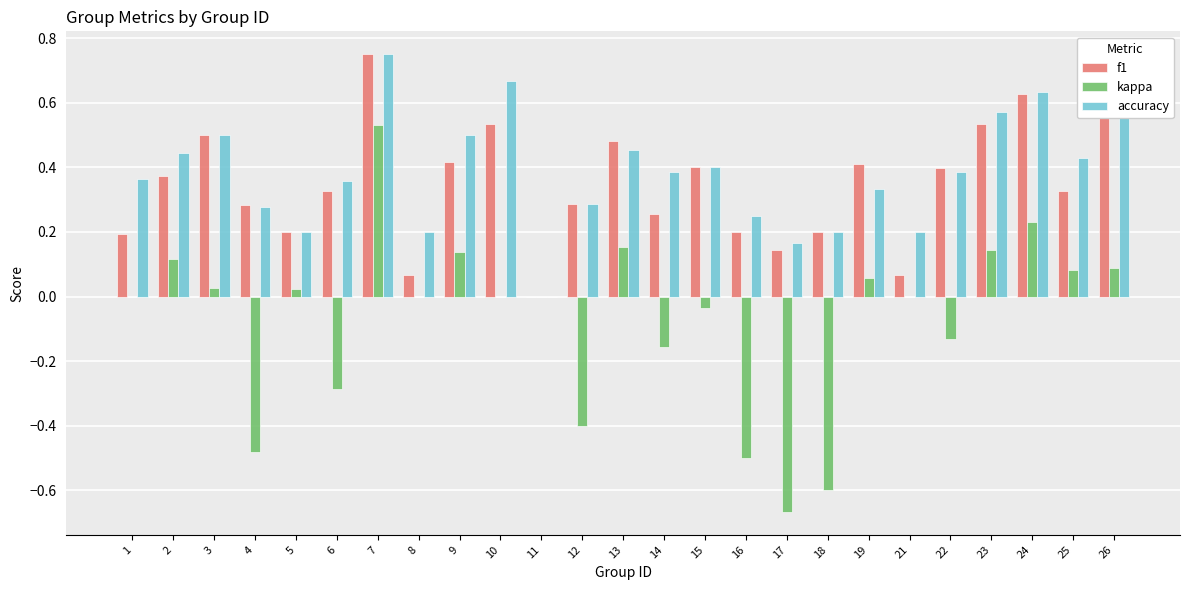

Is the value of accuracy at 11 greater than the value of f1 at 15?

No